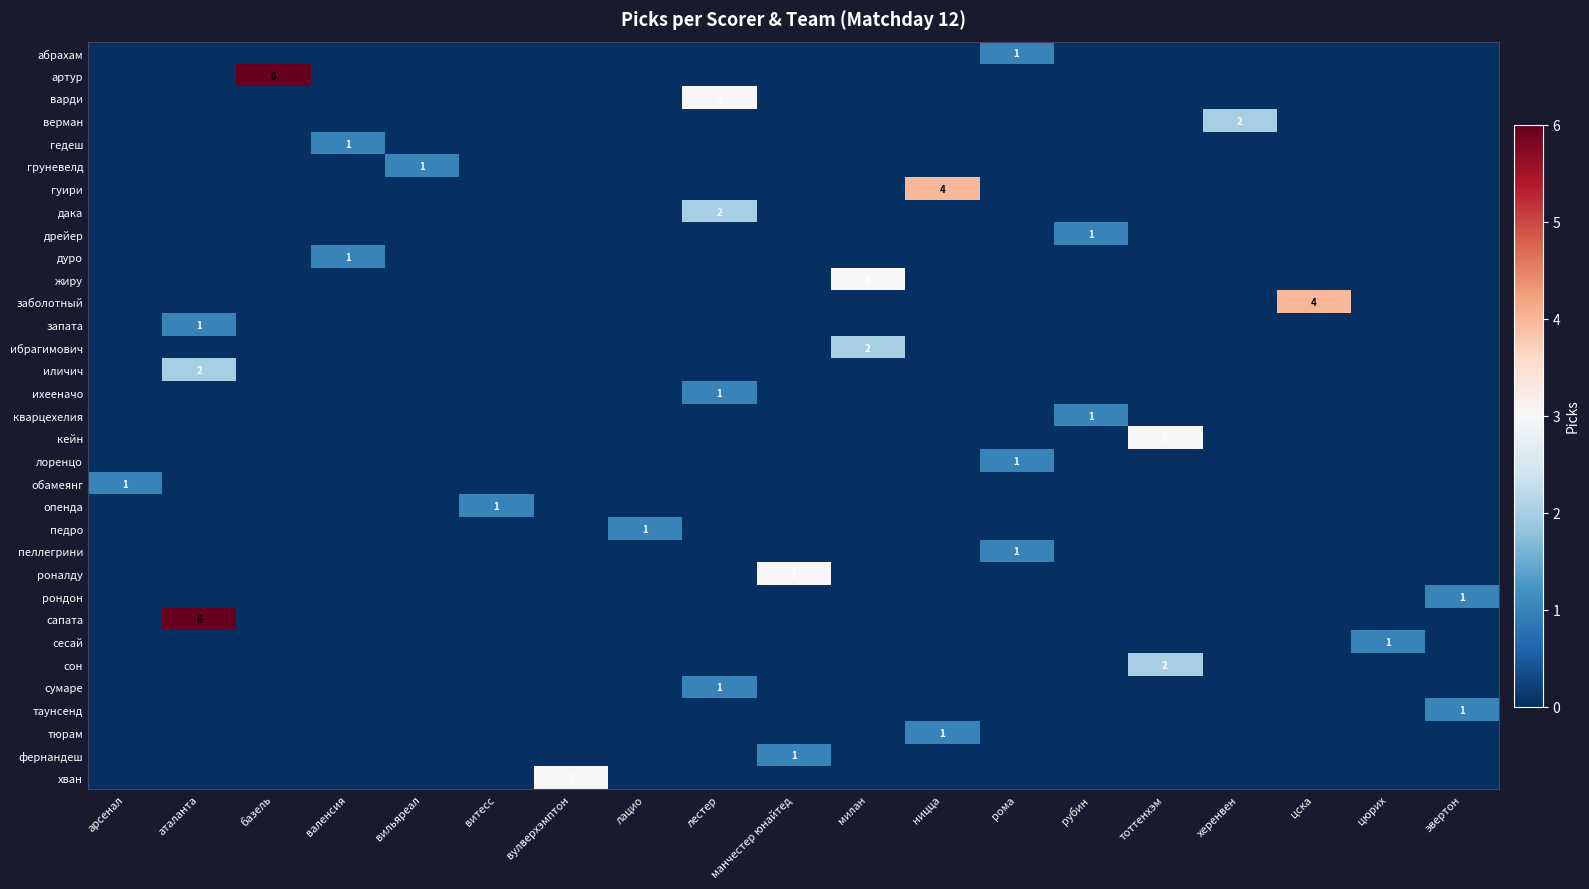

Which category has the highest value in the рондон series?

эвертон